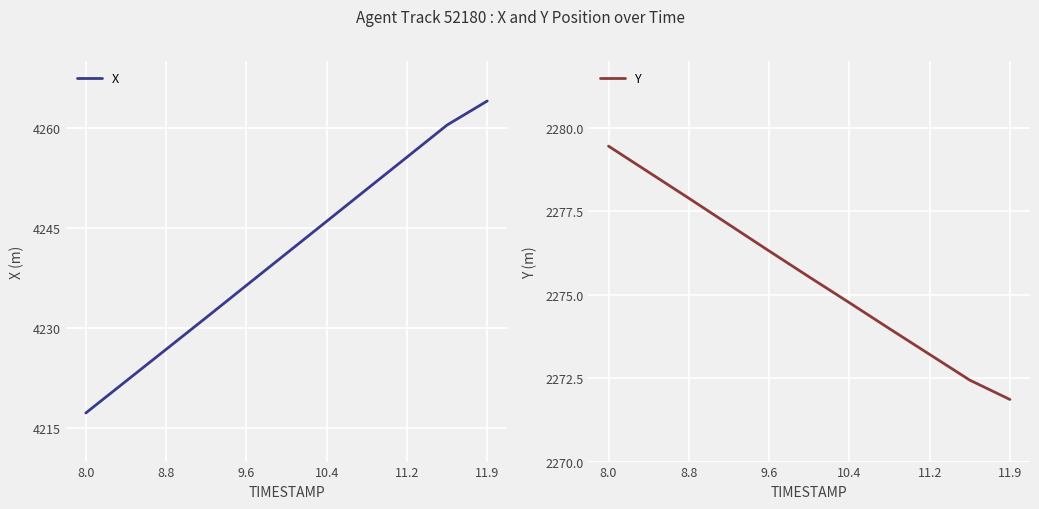

What is the sum of all X values?

46652.1